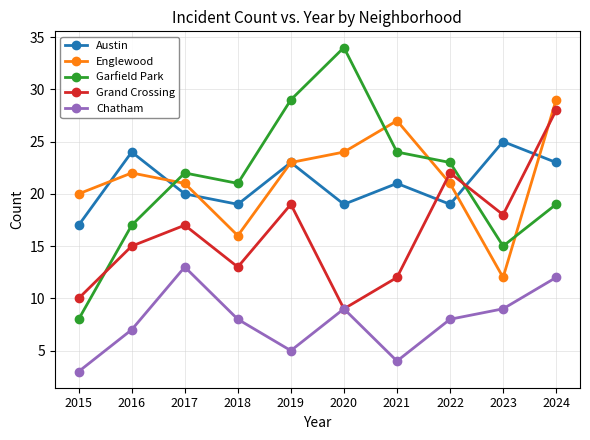

Rank the categories by Grand Crossing value from highest to lowest.

2024, 2022, 2019, 2023, 2017, 2016, 2018, 2021, 2015, 2020